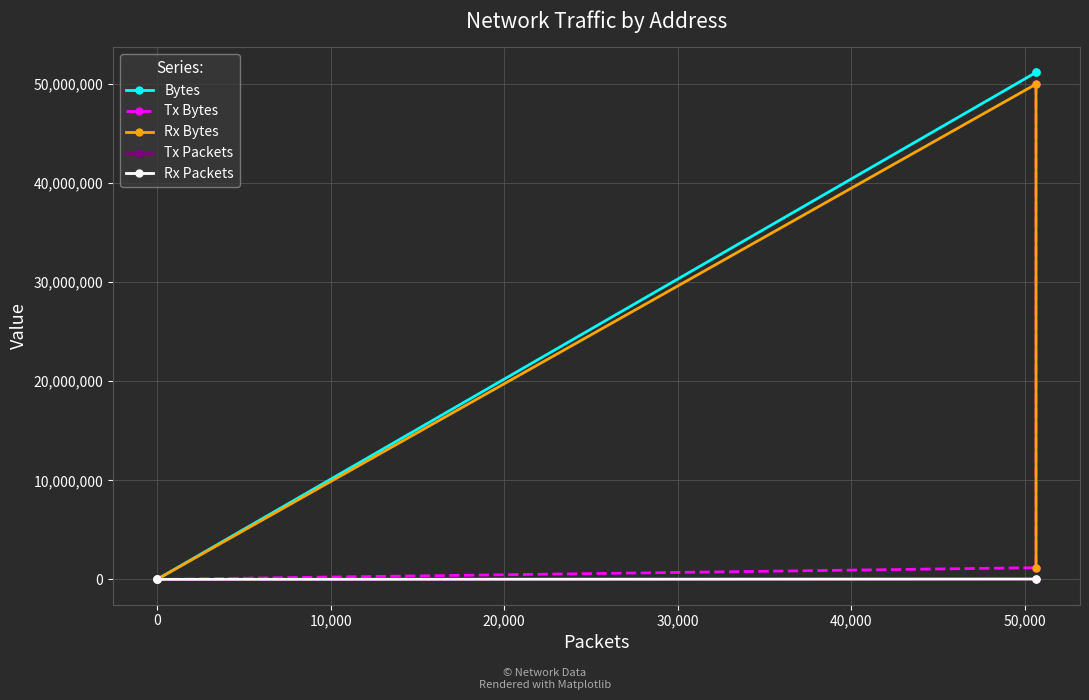

What is the difference between the maximum and minimum values in the Tx Bytes series?

49986382